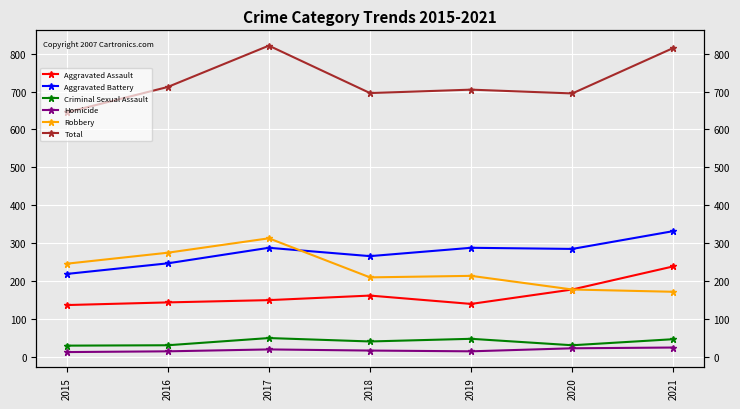

True or false: Homicide and Aggravated Battery intersect in this chart.

False